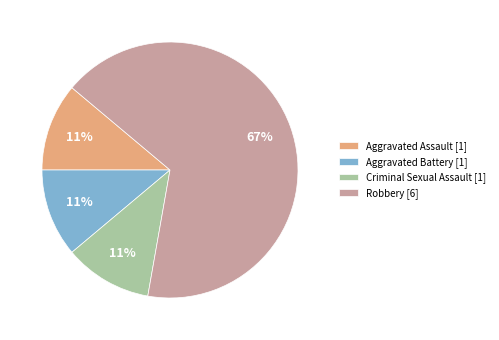

Does Robbery [6] represent more than half of the total?

Yes